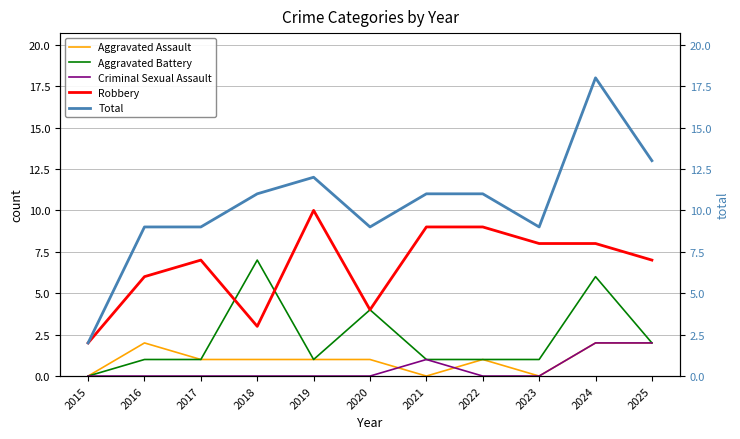

Count the number of data series in this chart.

5